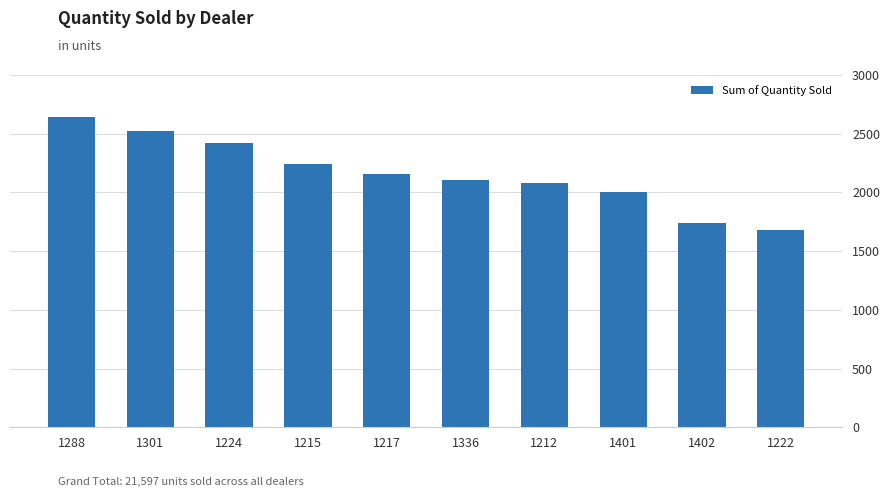

How many data points are less than 2158?

5